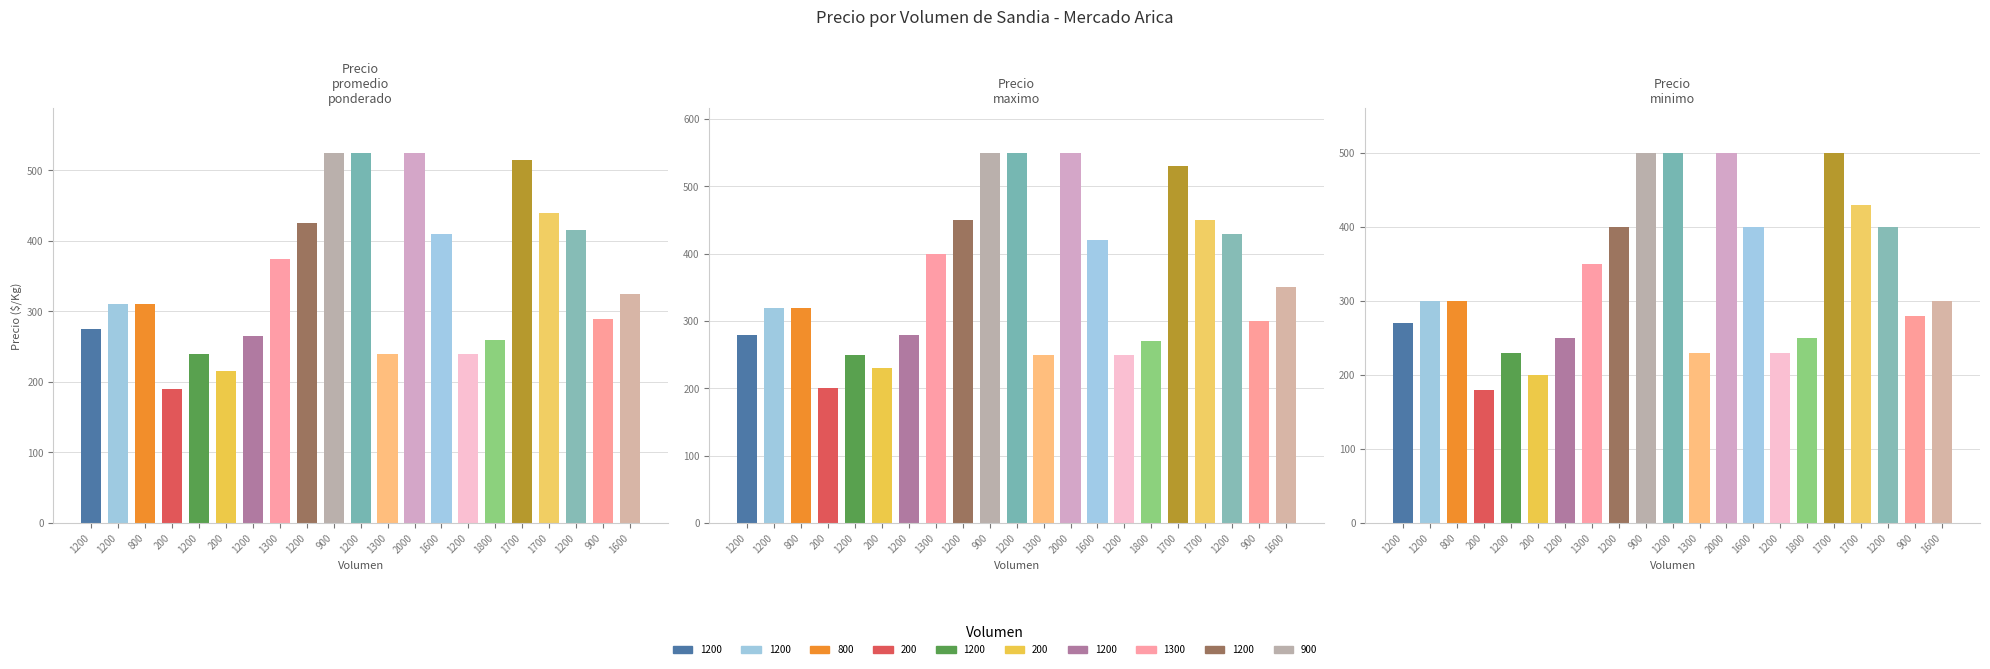

What is the highest value of the Precio minimo series?

500